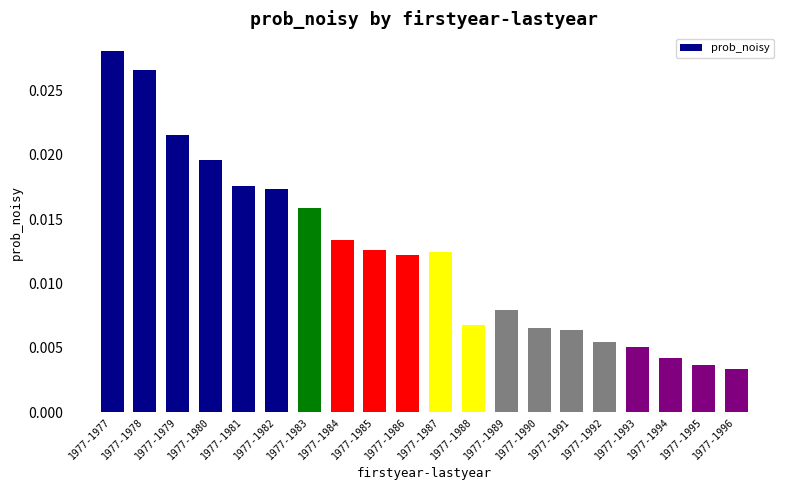

Count the values in the range 0 to 1.

20